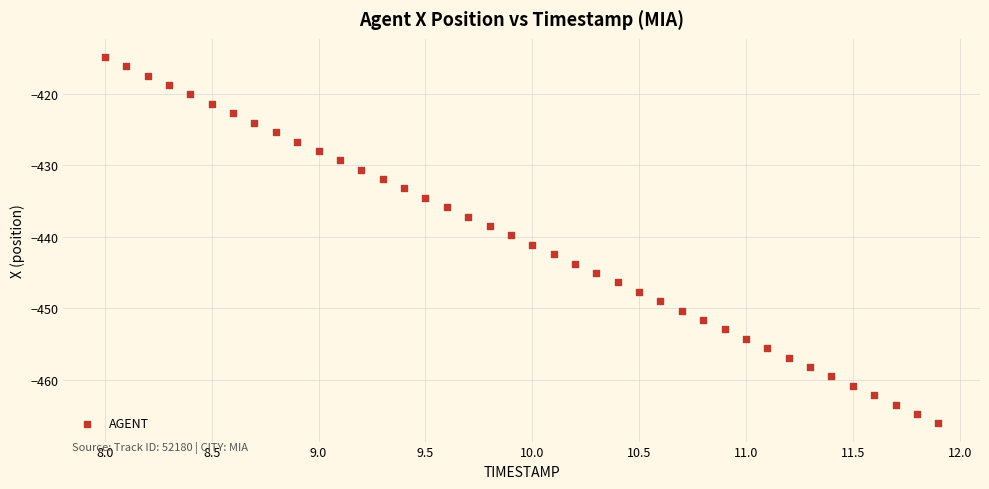

What is the range of X values (max minus min)?

3.9